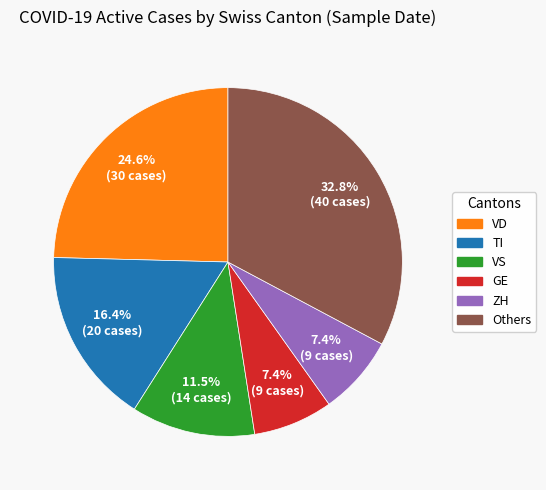

Is there a majority slice in this chart?

No